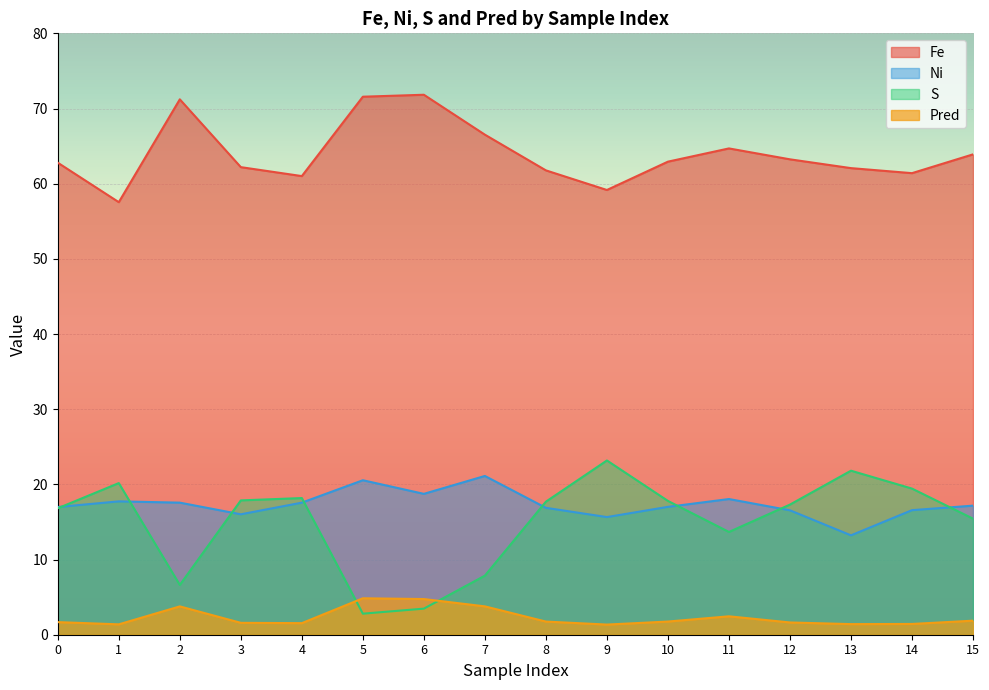

True or false: Fe and Ni cross at least once.

False